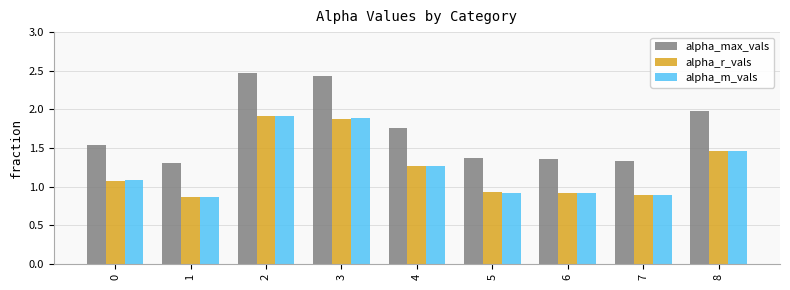

The alpha_r_vals series shows 1.9 at 3. True or false?

True